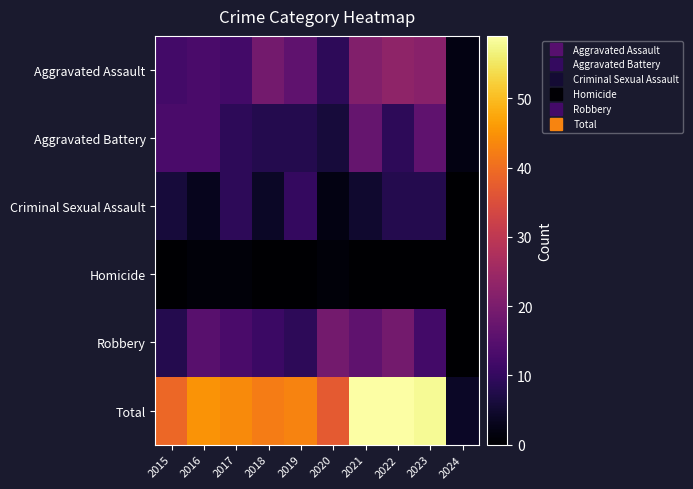

Reading left to right, list all the values displayed in this chart.

Aggravated Assault: 2015=12	2016=13	2017=12	2018=19	2019=16	2020=9	2021=21	2022=23	2023=22	2024=2
Aggravated Battery: 2015=13	2016=13	2017=9	2018=8	2019=8	2020=6	2021=17	2022=9	2023=16	2024=2
Criminal Sexual Assault: 2015=6	2016=3	2017=9	2018=4	2019=10	2020=2	2021=5	2022=8	2023=8	2024=0
Homicide: 2015=0	2016=1	2017=1	2018=0	2019=0	2020=1	2021=0	2022=0	2023=0	2024=0
Robbery: 2015=8	2016=15	2017=13	2018=11	2019=9	2020=19	2021=16	2022=19	2023=12	2024=0
Total: 2015=39	2016=45	2017=44	2018=42	2019=43	2020=37	2021=59	2022=59	2023=58	2024=4